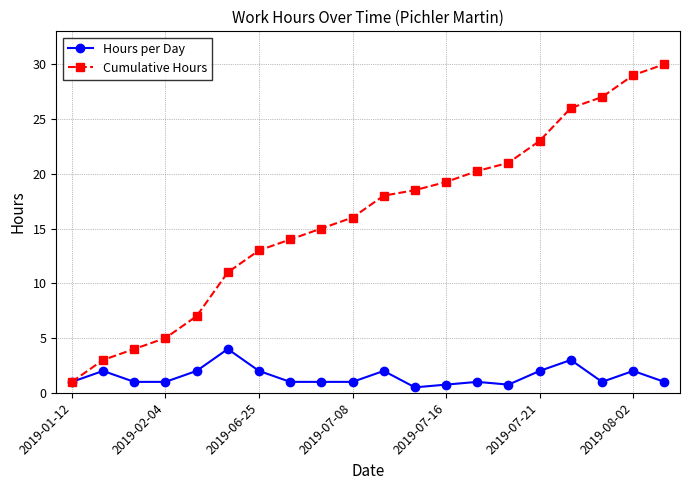

What is the maximum value shown in the chart?

30.0